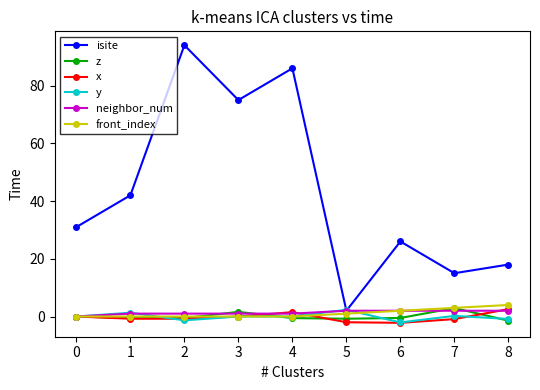

How many categories are shown in the chart?

9